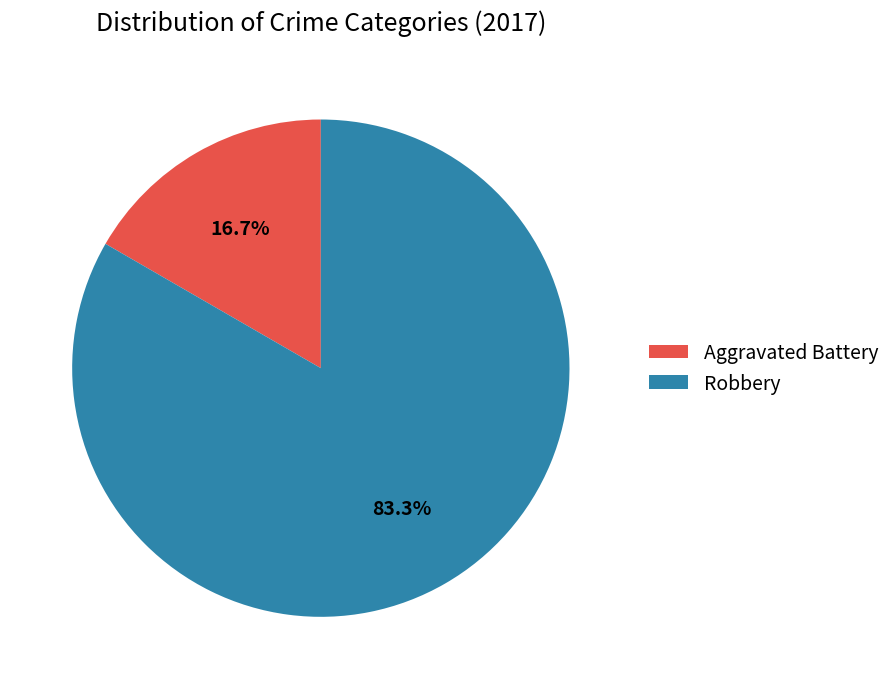

Is there a majority slice in this chart?

Yes